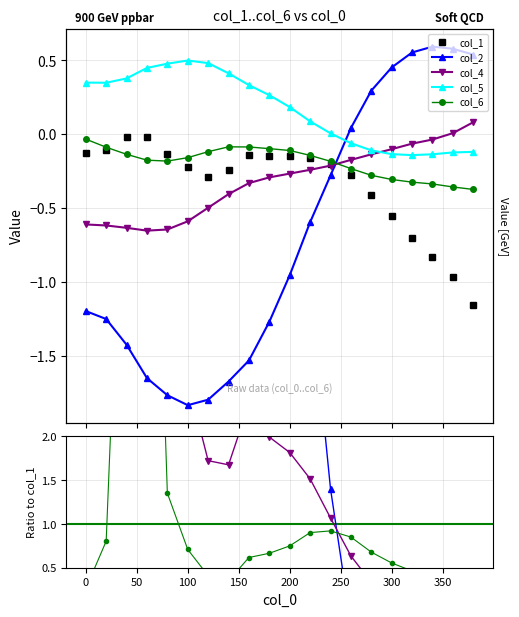

What is the value of the col_6 point at the 4th from the left?

-0.2